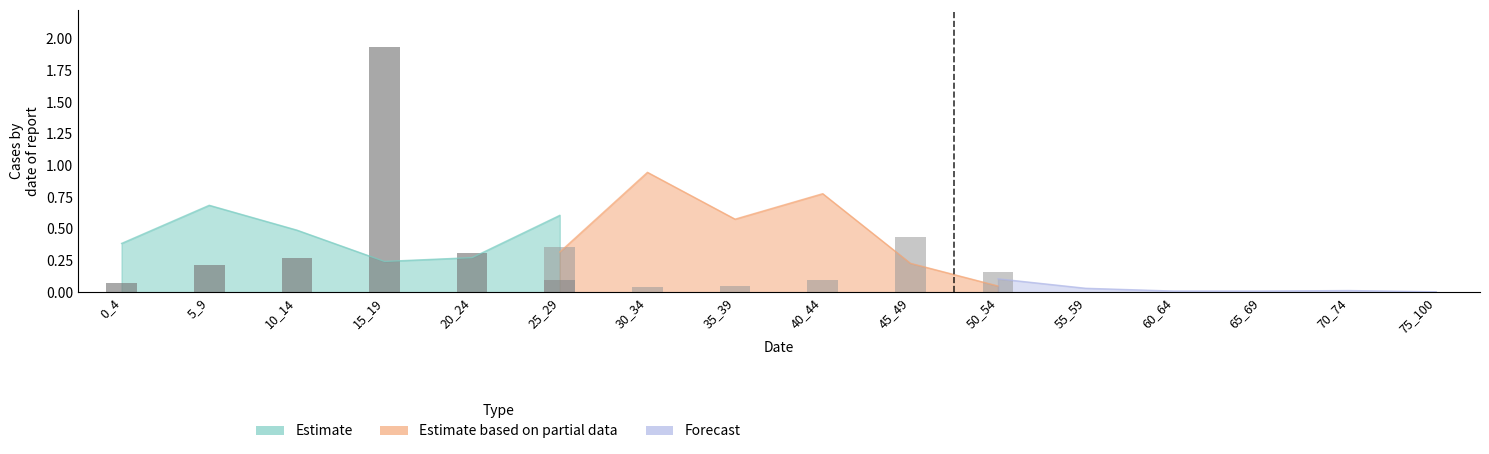

Are the bars horizontal?

No